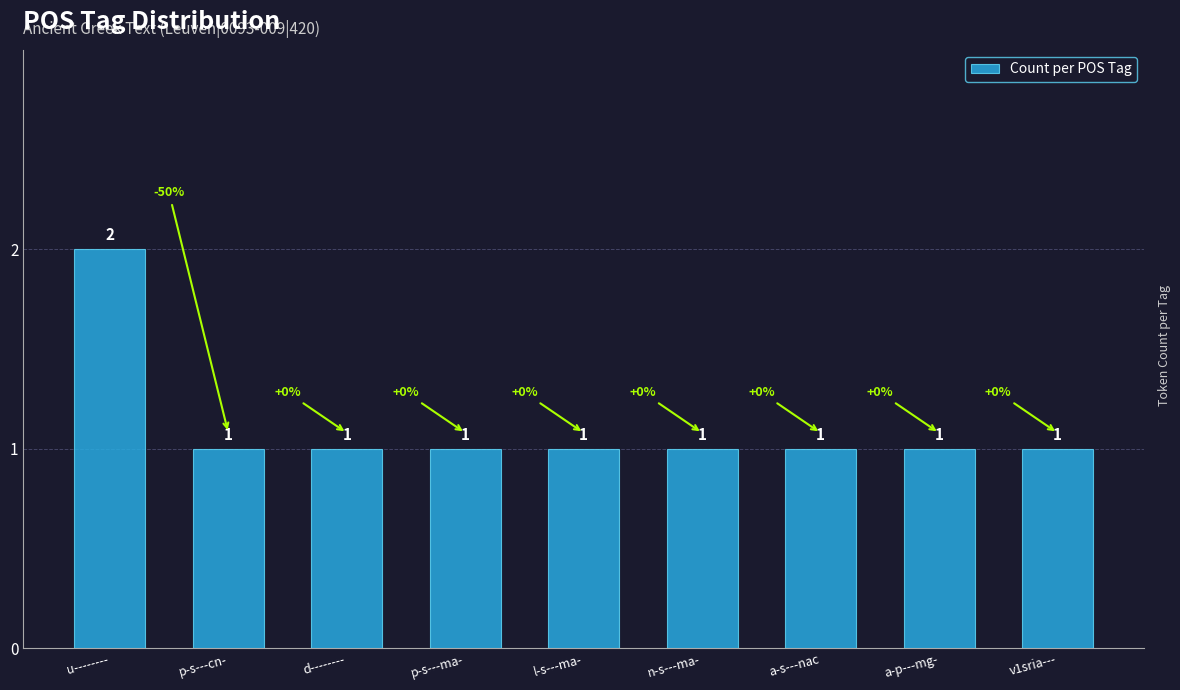

Approximately how many times larger is the value at n-s---ma- compared to v1sria---?

1.0